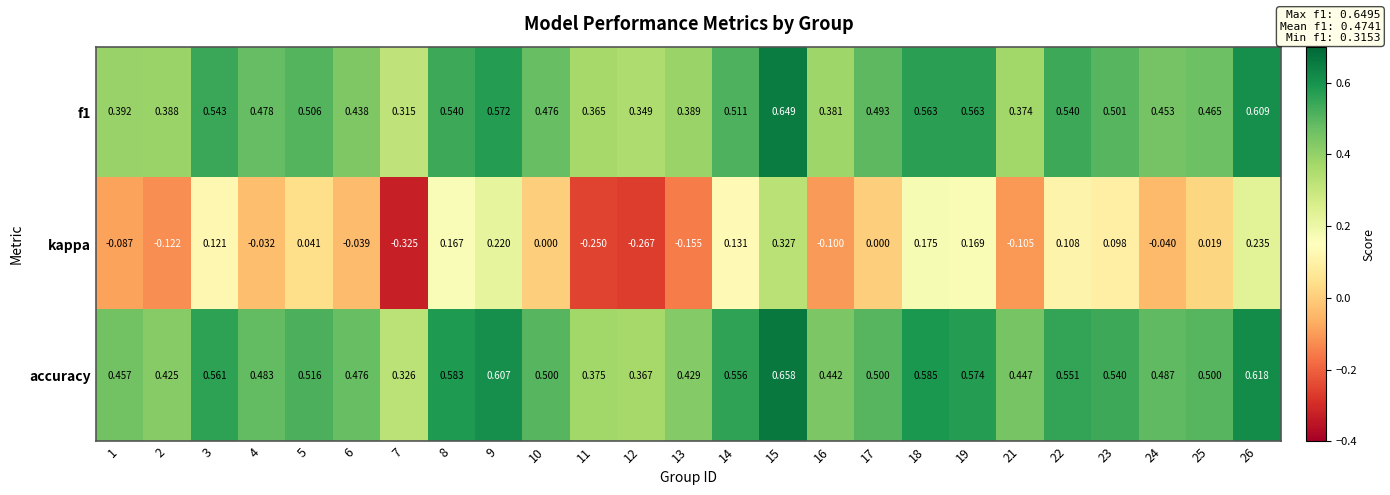

Which series has the largest range (max minus min)?

kappa